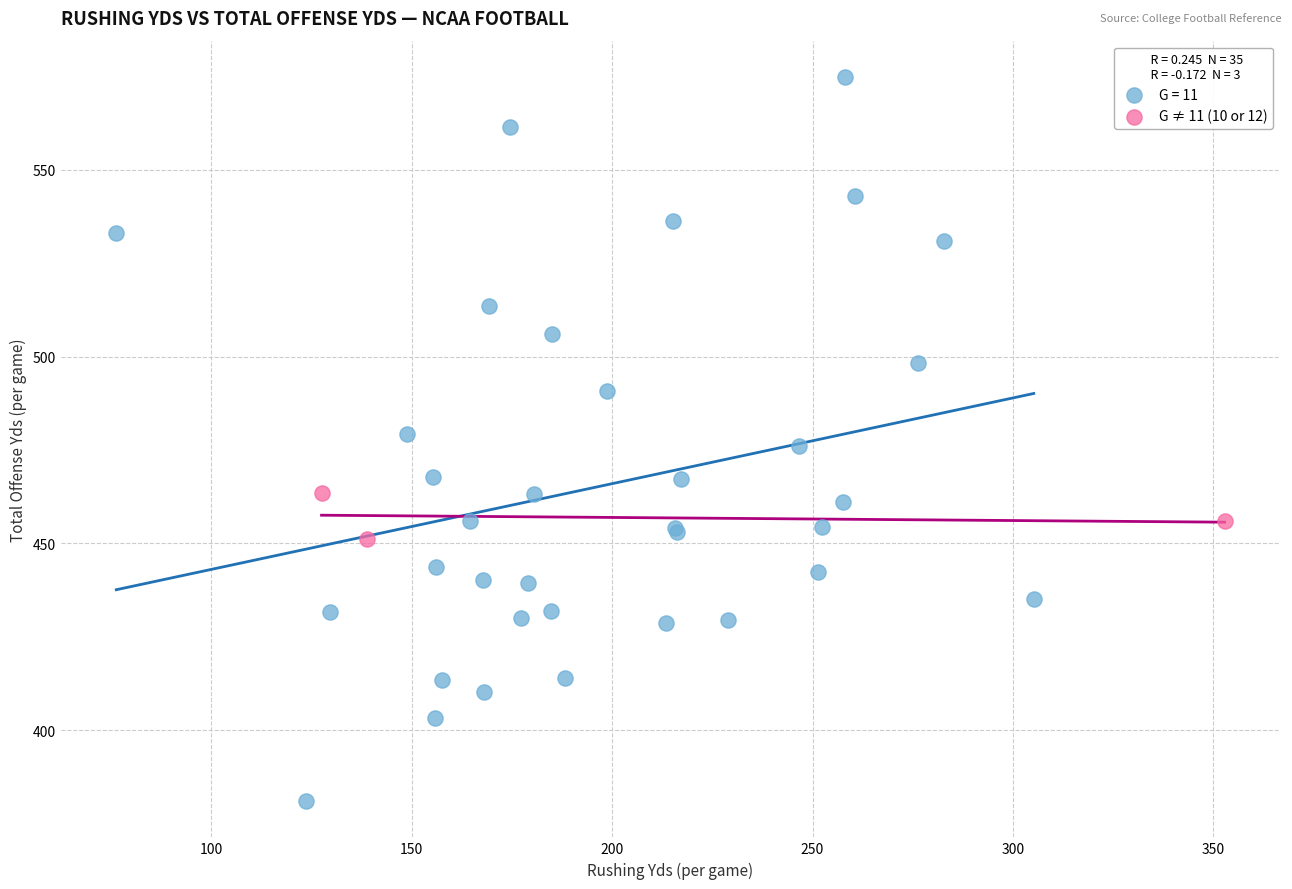

Which series contains the lowest Y value?

G = 11